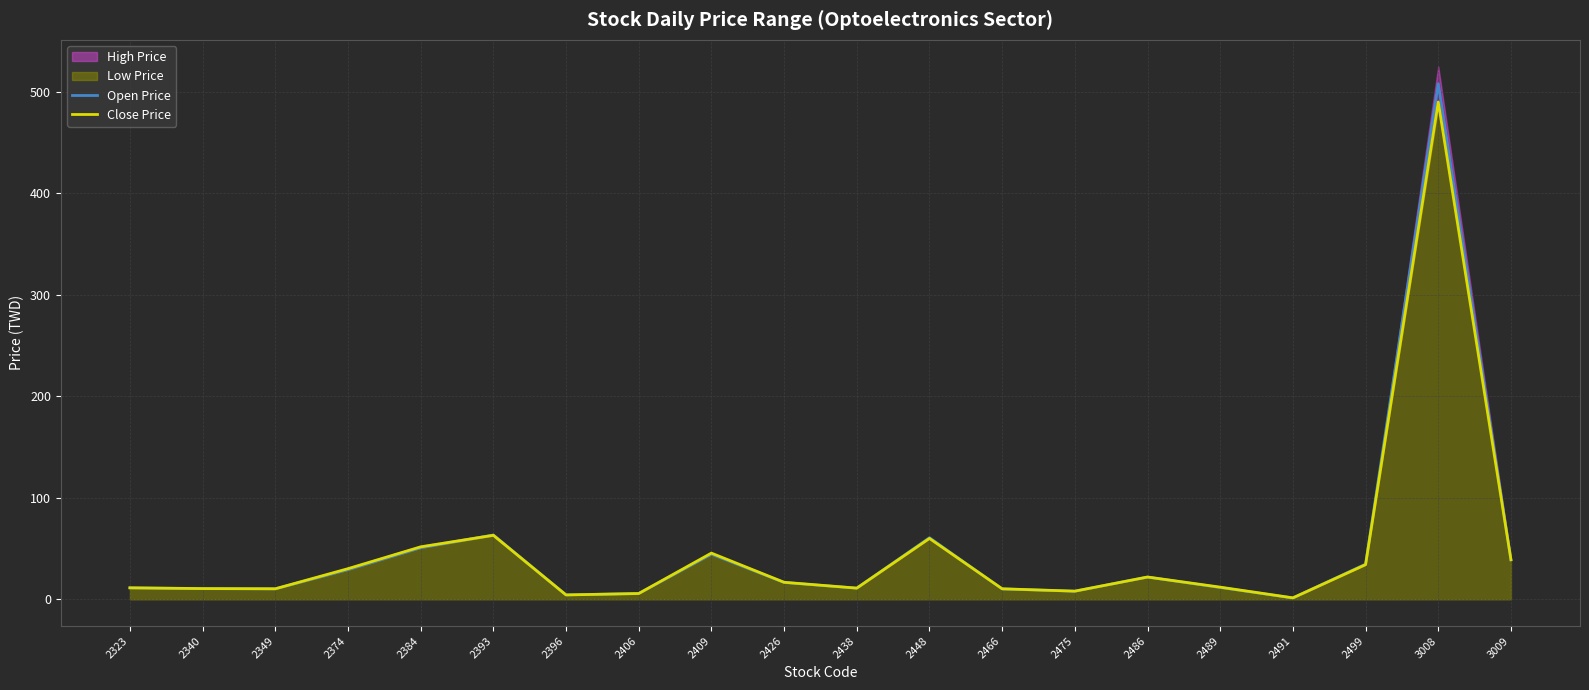

Rank the categories by Open Price value from lowest to highest.

2491, 2396, 2406, 2475, 2466, 2349, 2340, 2438, 2323, 2489, 2426, 2486, 2374, 2499, 3009, 2409, 2384, 2448, 2393, 3008